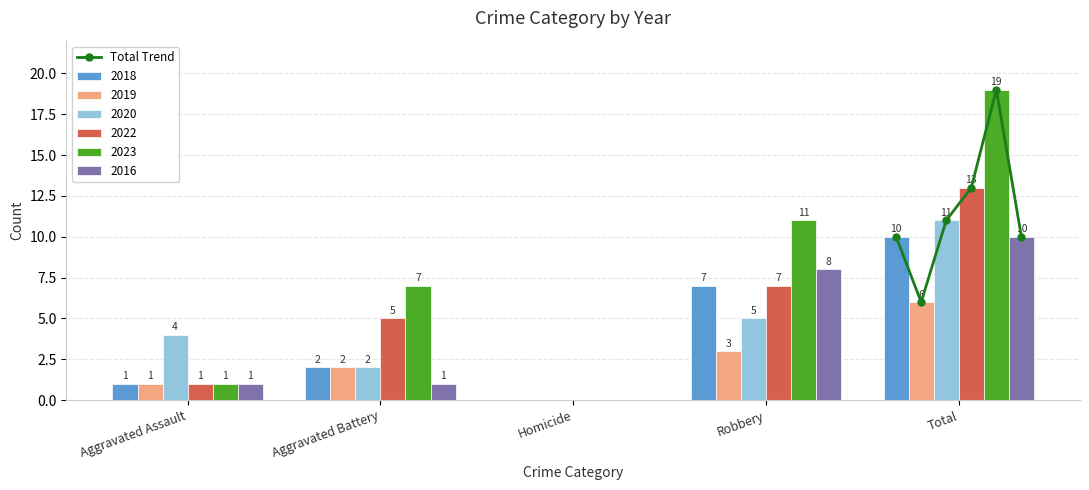

Which category has the highest value in the 2022 series?

Total